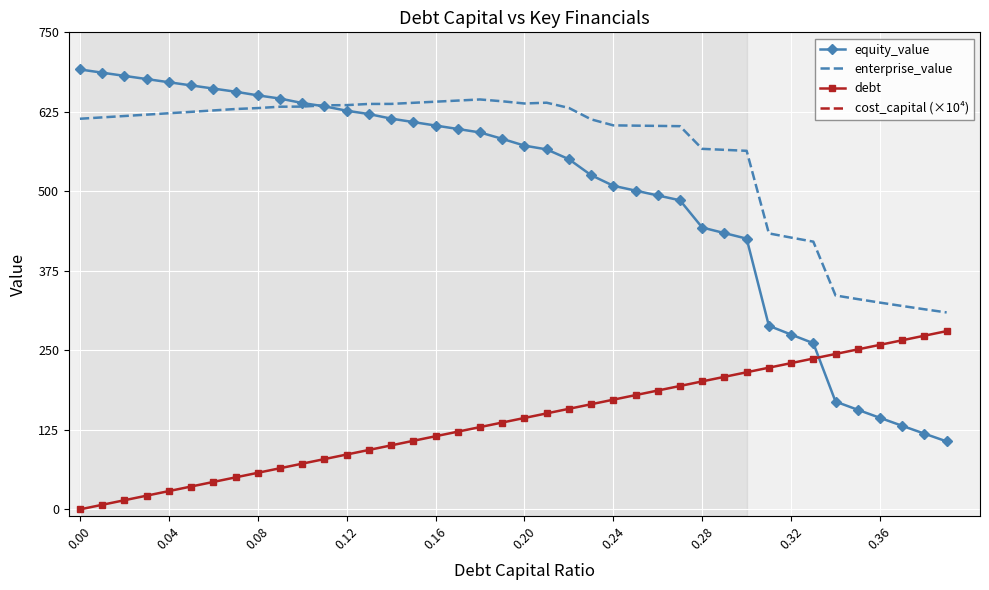

True or false: enterprise_value and debt intersect in this chart.

False